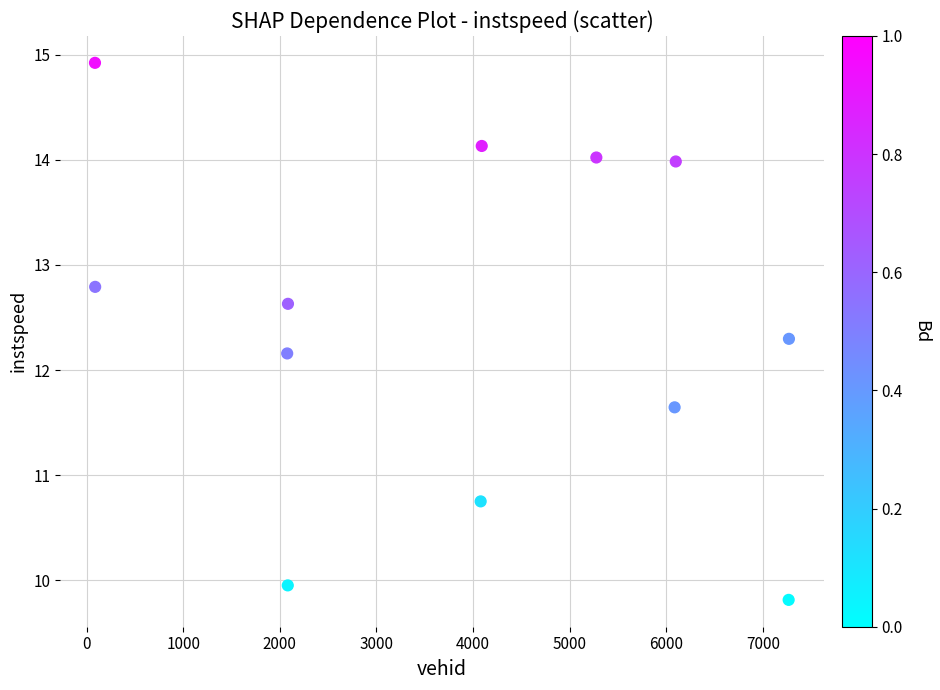

What is the range of X values (max minus min)?

7181.0